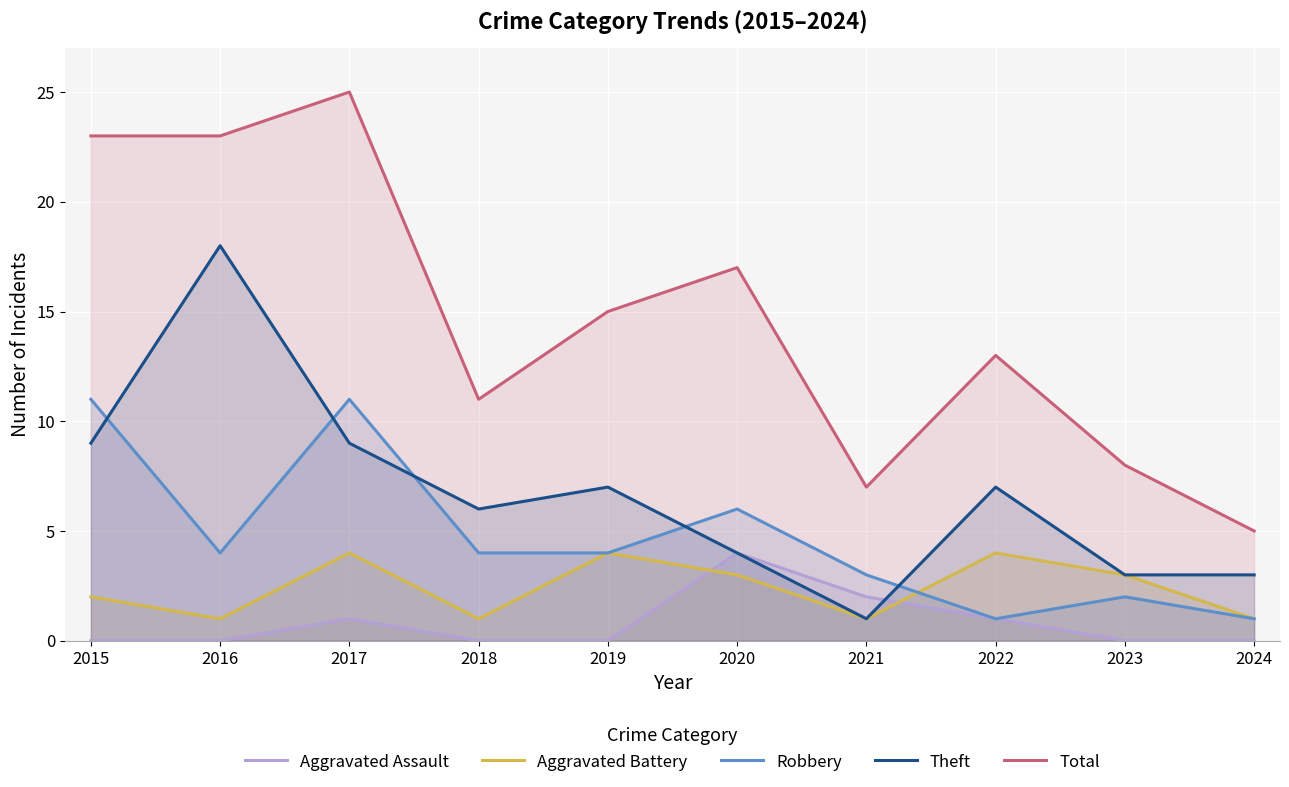

List the labels in order of Total value, largest first.

2017, 2015, 2016, 2020, 2019, 2022, 2018, 2023, 2021, 2024